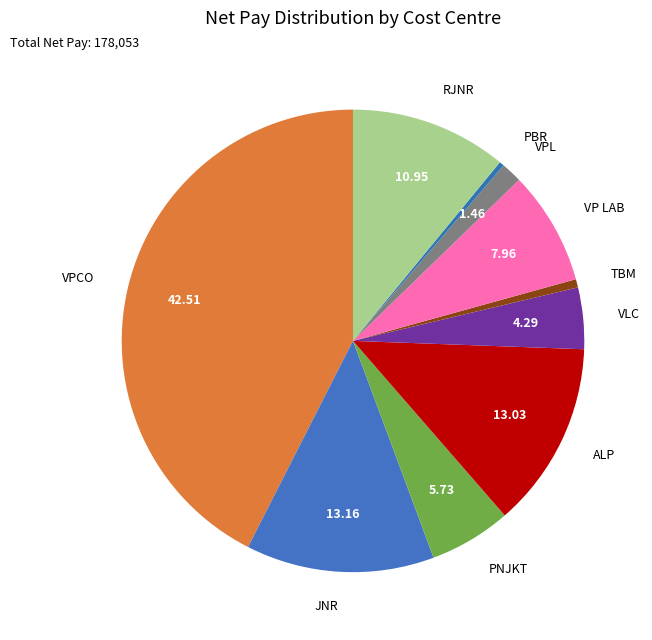

Is the sum of VPCO and PBR greater than half?

No